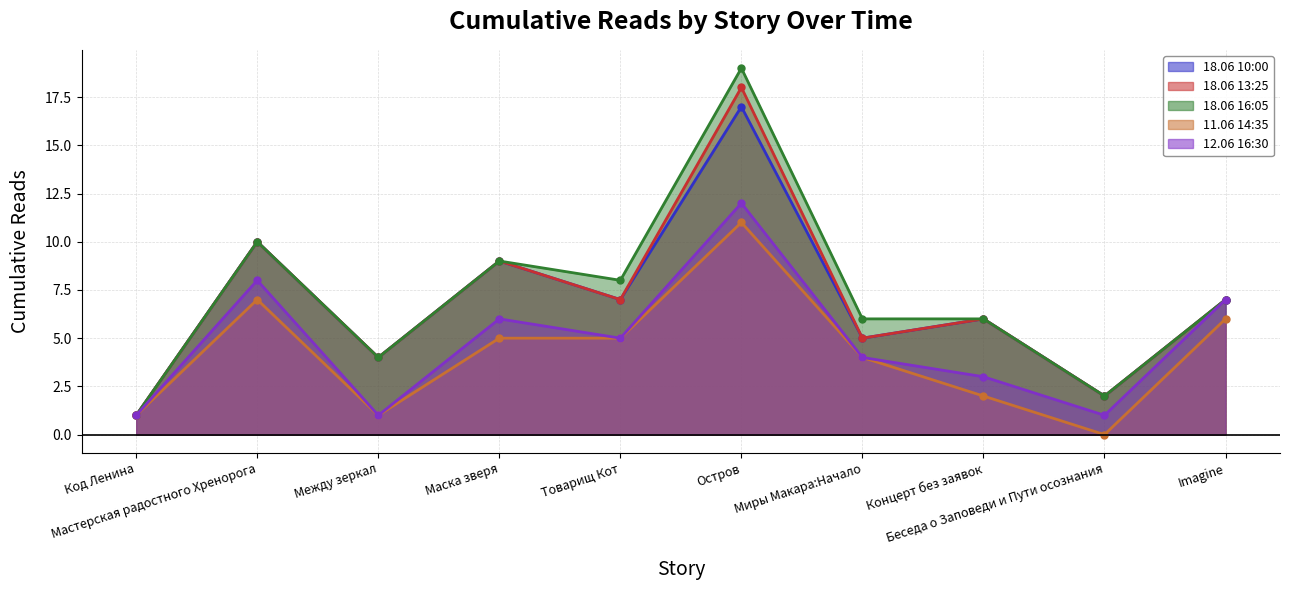

What is the difference between the second highest and minimum values in the 11.06 14:35 (line) series?

7